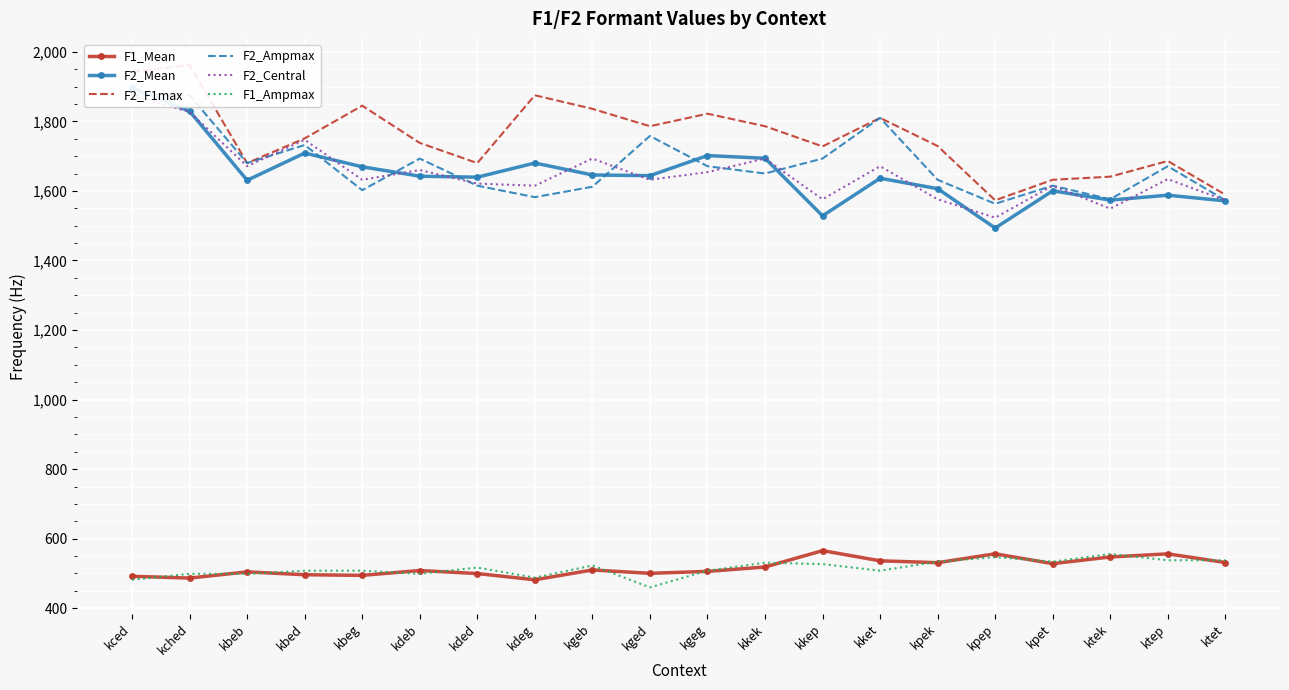

True or false: F2_Mean and F1_Ampmax cross at least once.

False